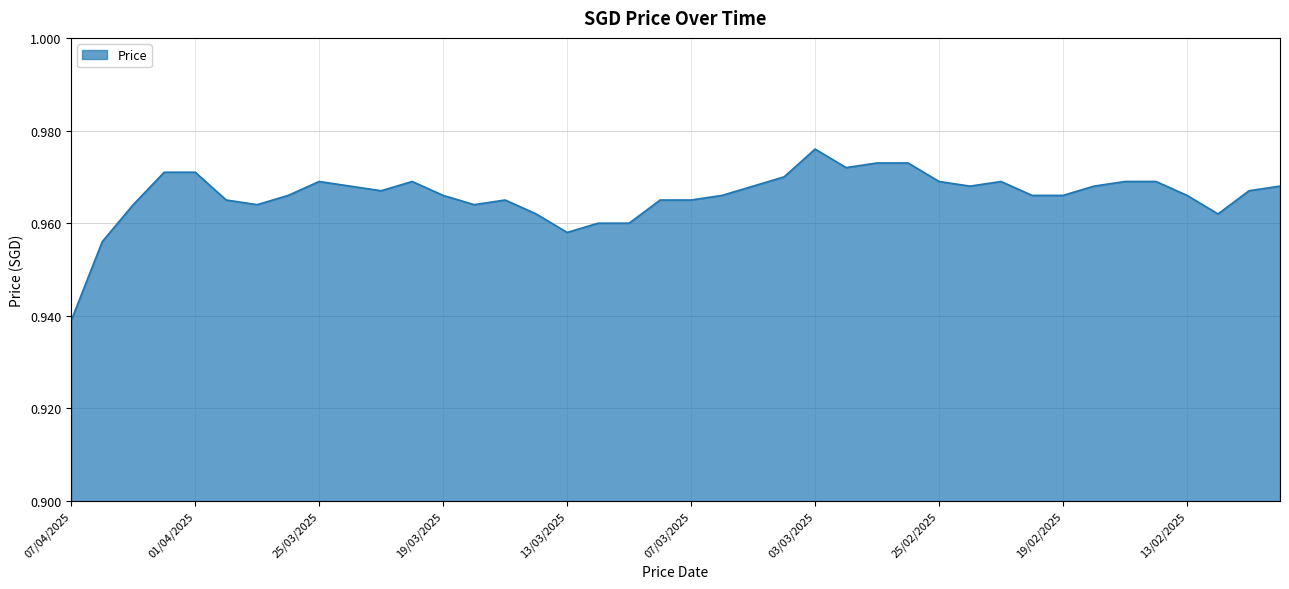

How many lines are shown in the chart?

1